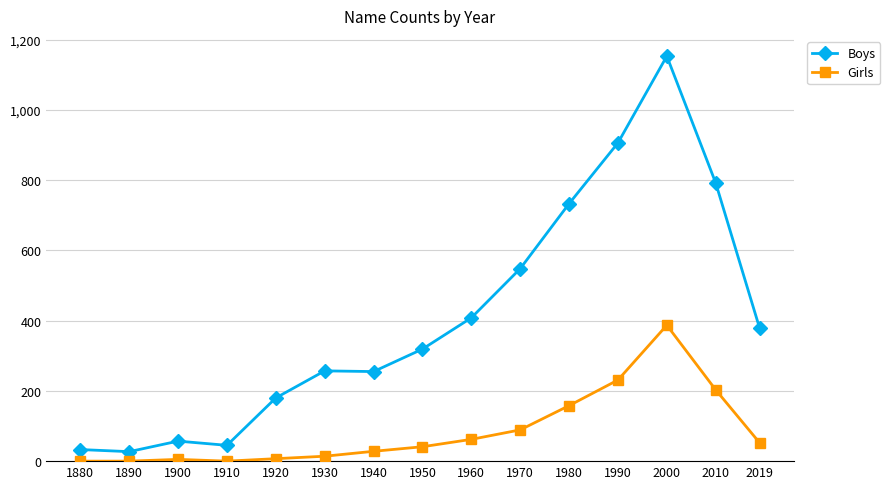

Which series has the largest range (max minus min)?

Boys